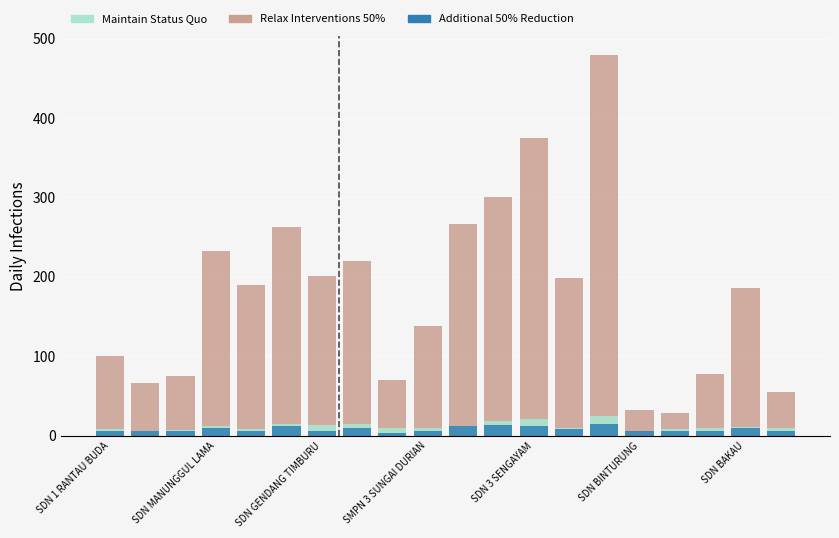

What is the value of the Relax Interventions 50% bar at the 12th from the left?

300